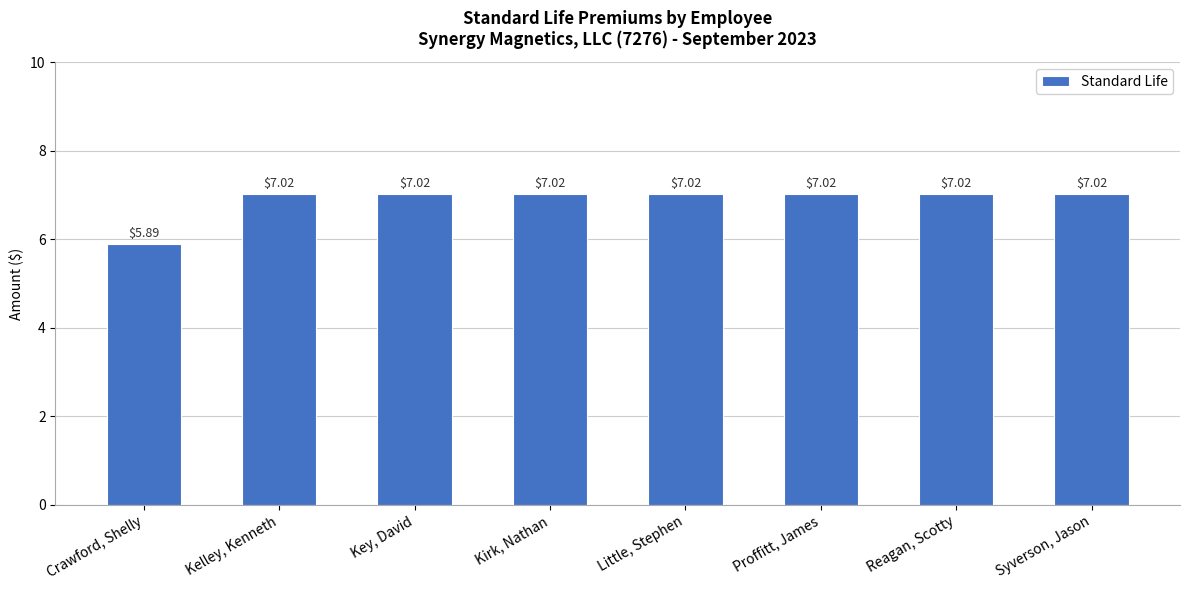

How many bars are there in total?

8